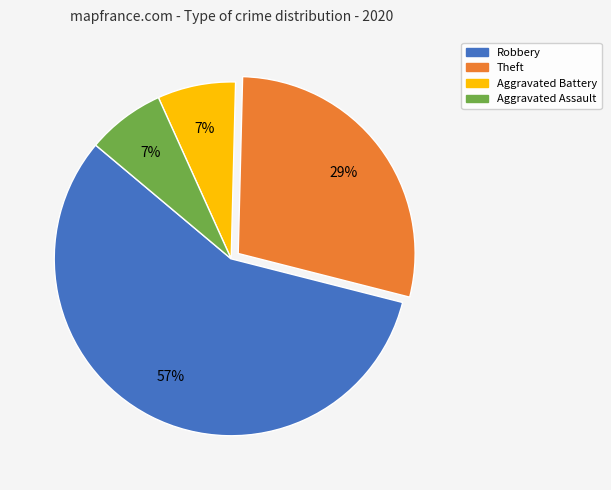

Count the number of slices in the pie.

4